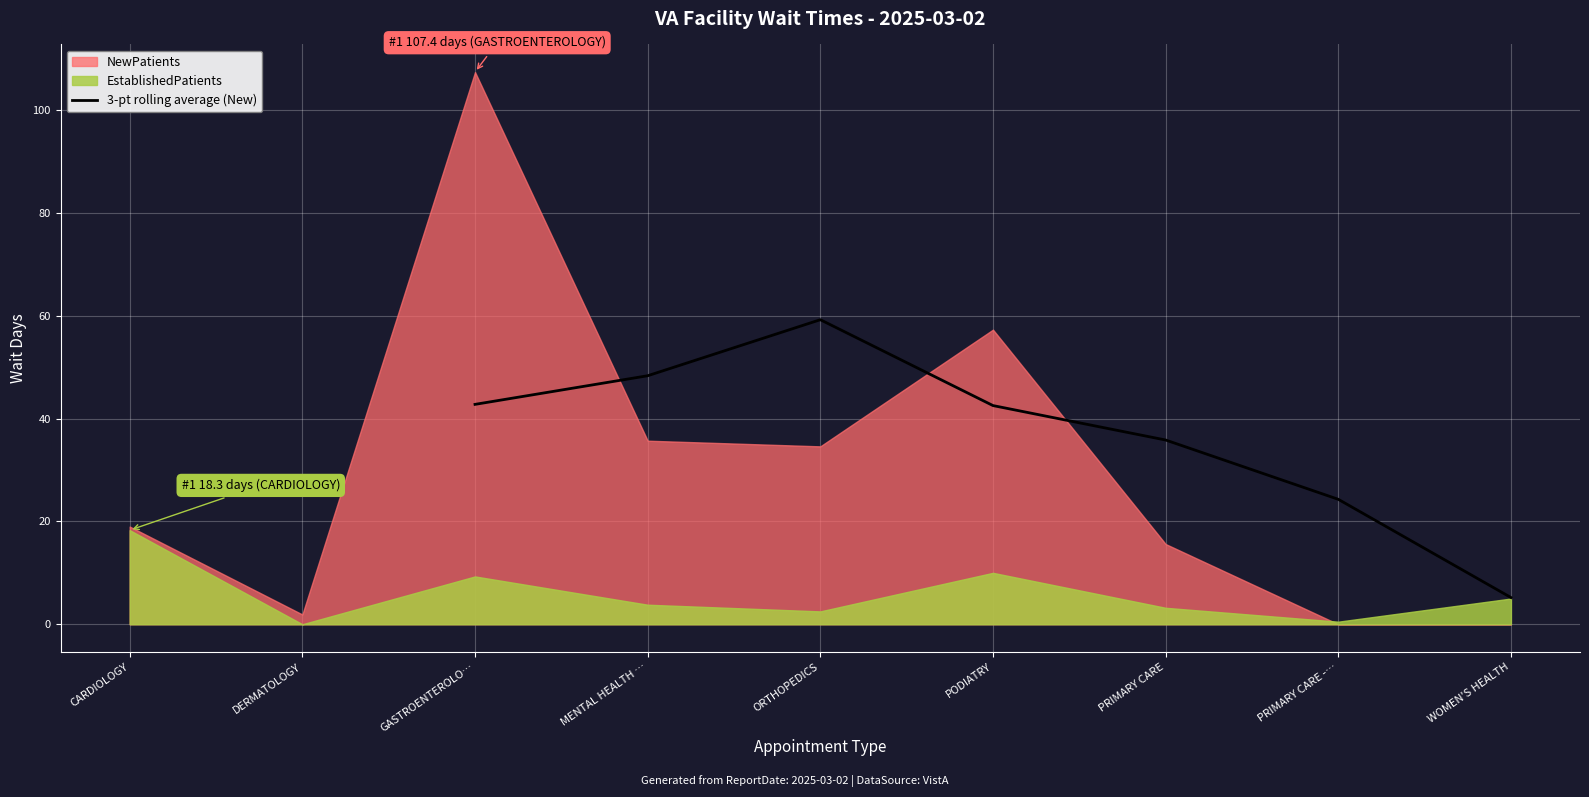

Is it true that 3-pt rolling average (New) equals 59.2 at ORTHOPEDICS?

True